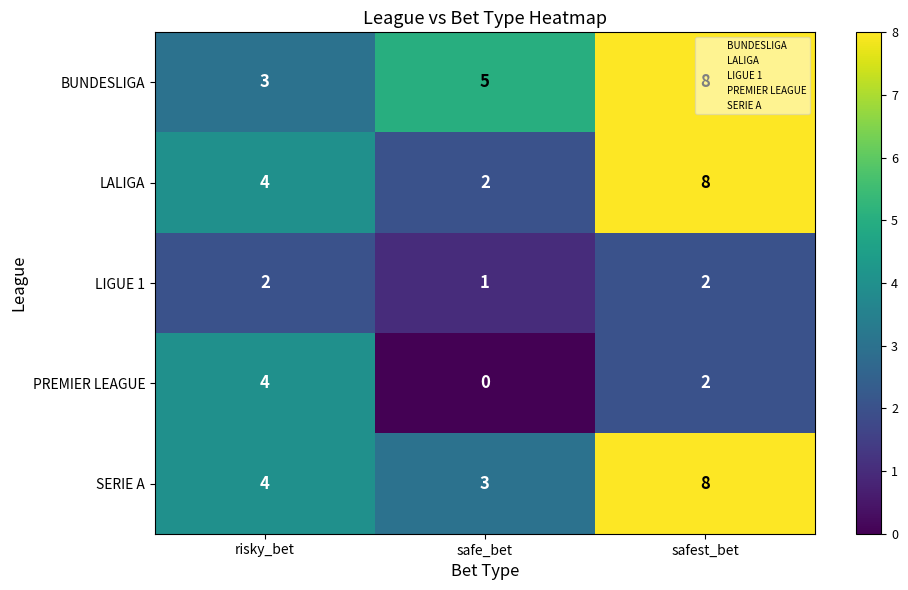

What is the difference between the highest and lowest values at risky_bet?

2